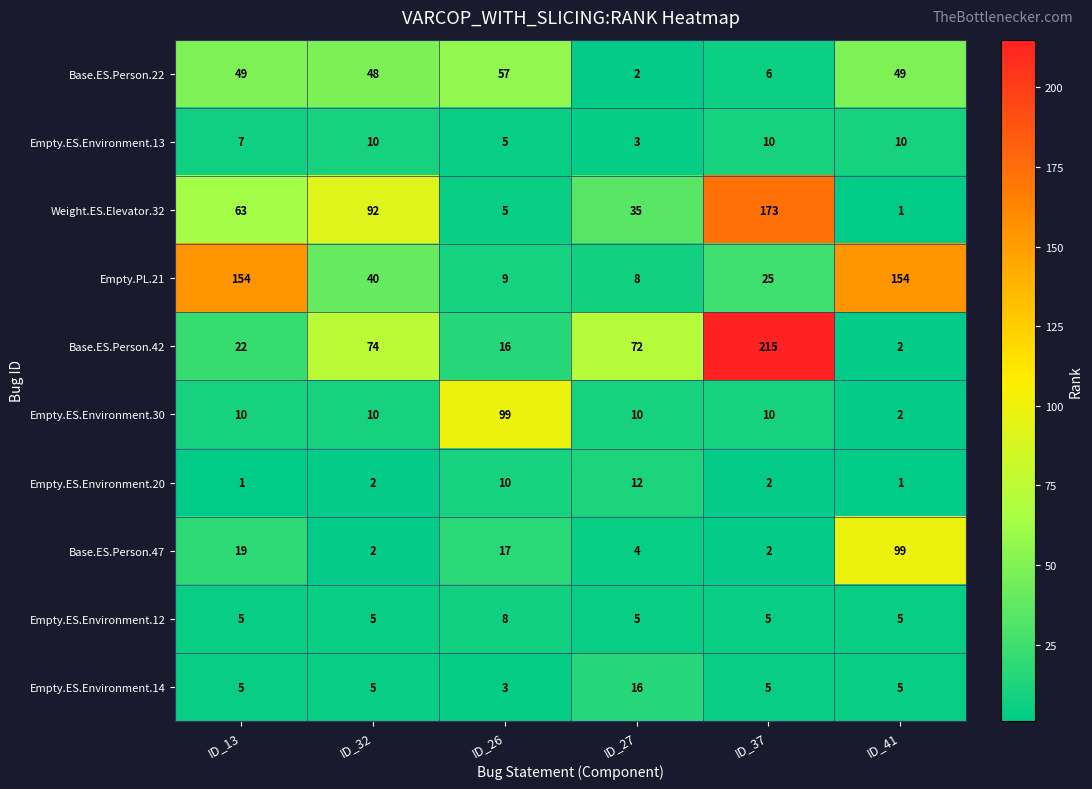

At which label is Base.ES.Person.22 closest to 29?

ID_32